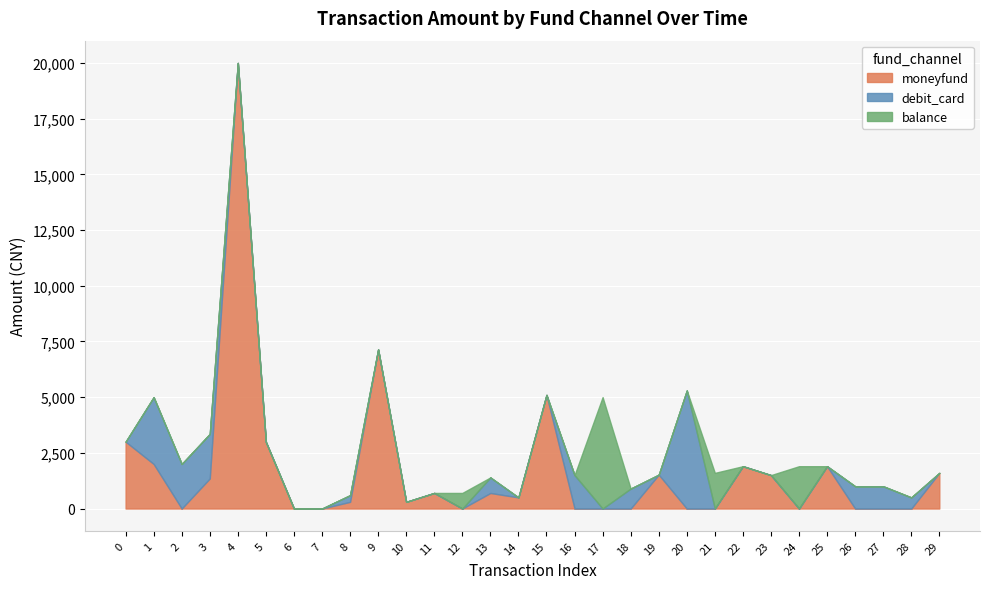

Between 9 and 23, which series saw the biggest shift?

moneyfund